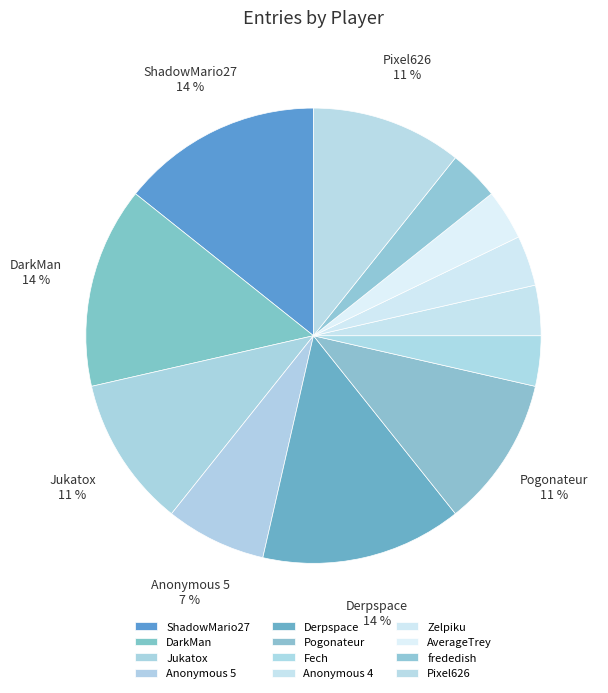

How many segments does this pie chart have?

12